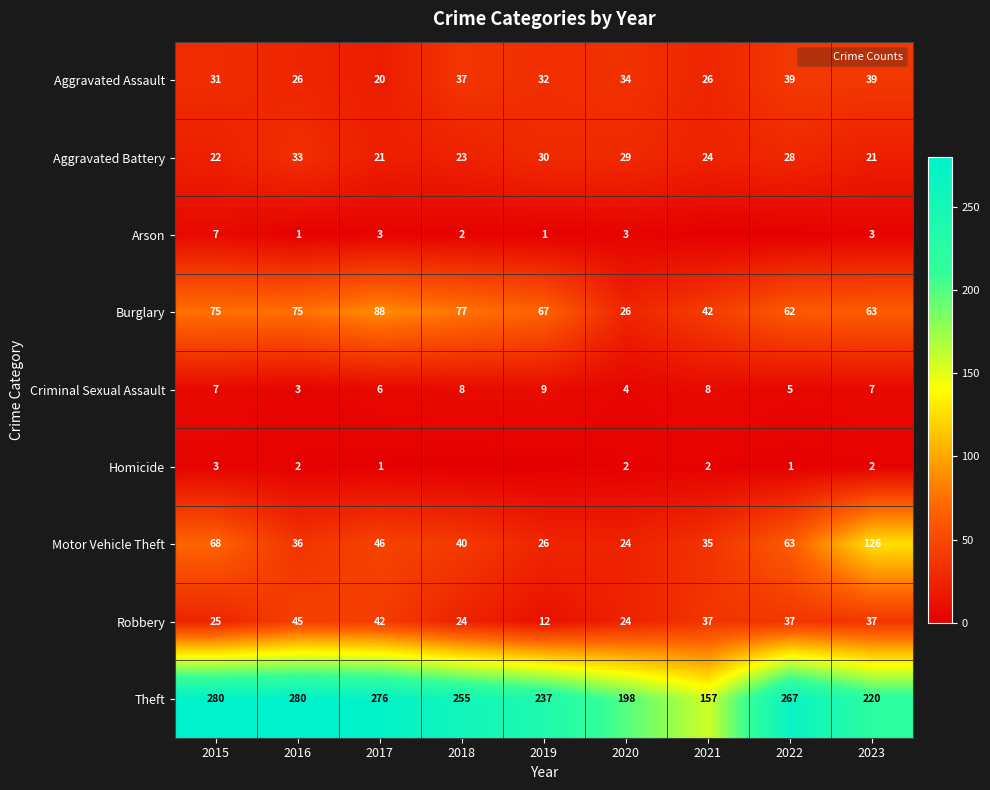

What is the sum of all Theft values?

2170